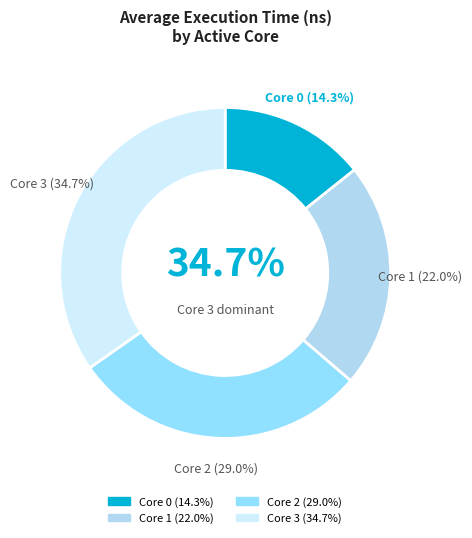

Does 32 represent more than half of the total?

No